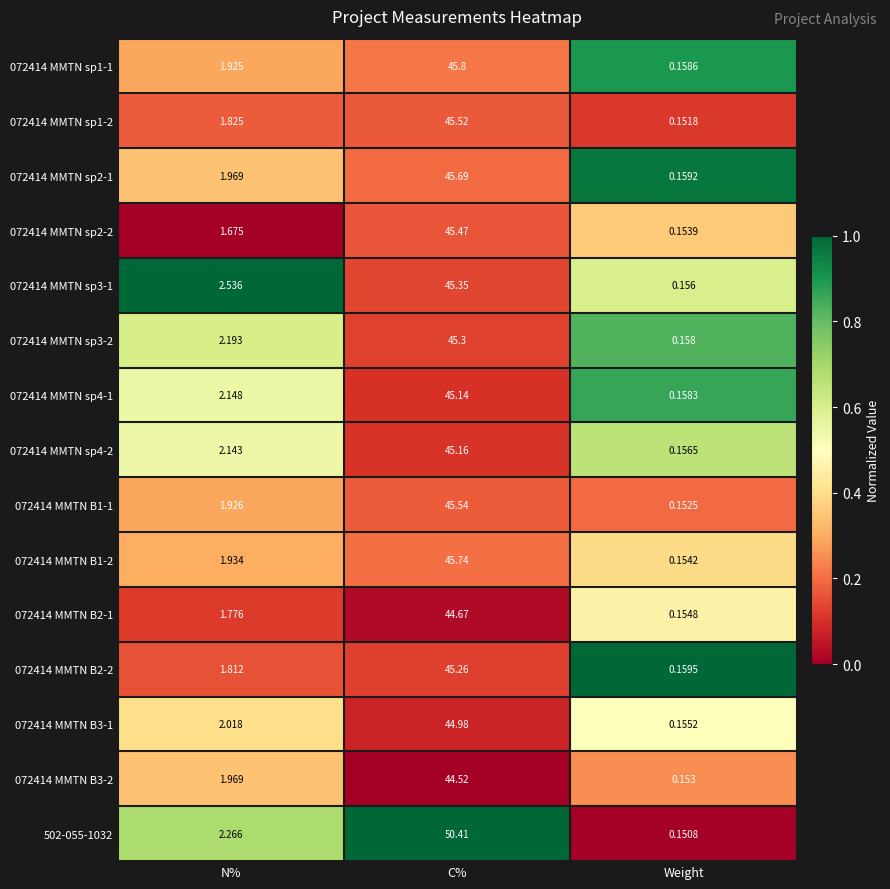

List the labels in order of 072414 MMTN sp4-1 value, largest first.

C%, N%, Weight